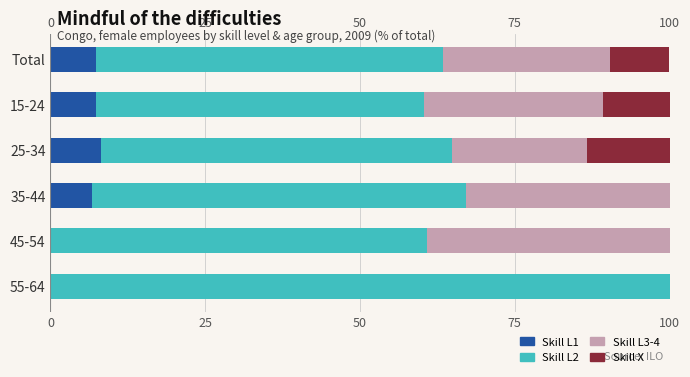

What is the sum of the Skill L3-4 values at 35-44 and 25-34?

54.8